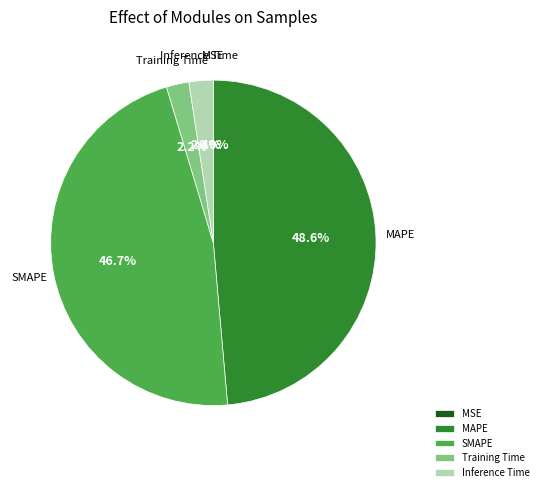

Which slice is the largest?

MAPE